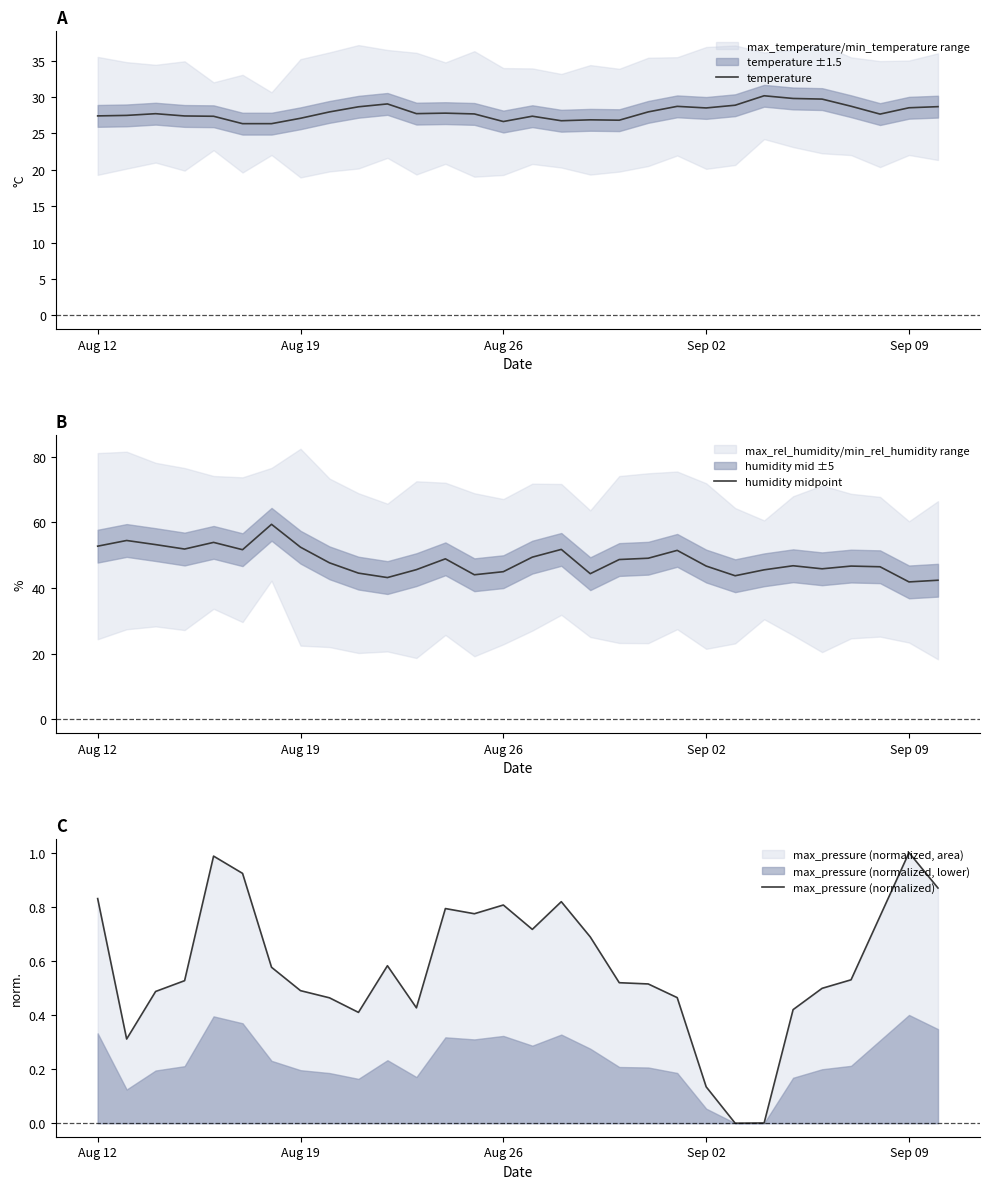

What is the minimum value for humidity midpoint?

41.9